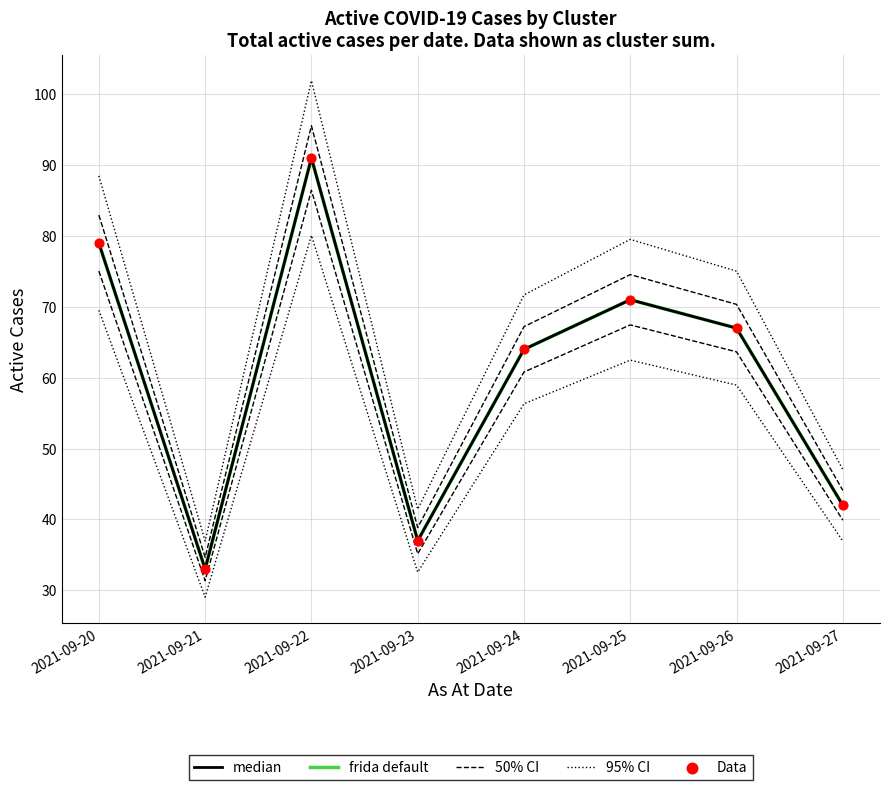

Which series reaches the maximum Y coordinate?

95% CI